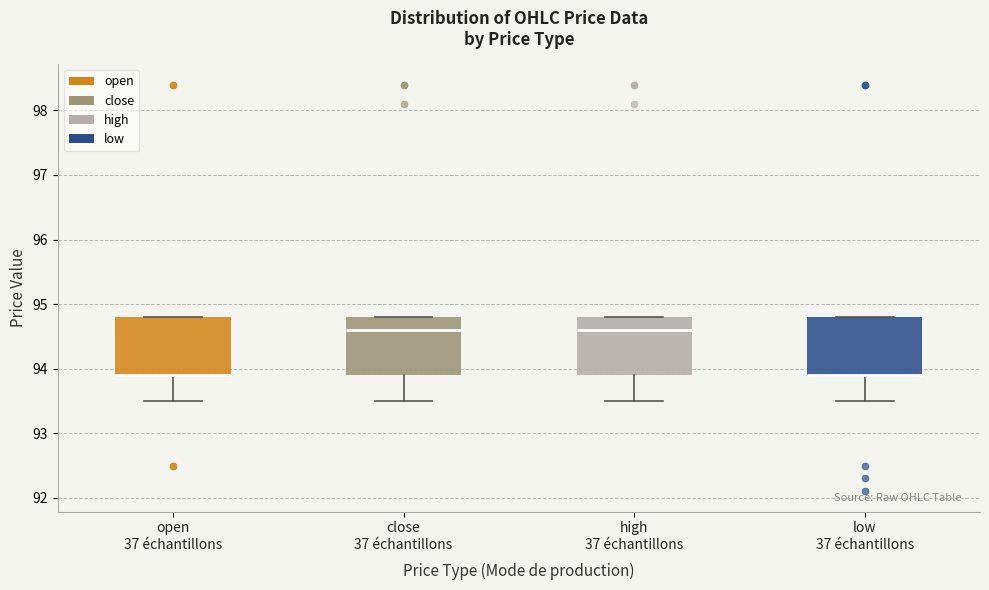

Where does the lower whisker of the box for close 37 échantillons end on the y-axis? The values are not printed on the chart, so give them approximately, as read against the axis.

93.5